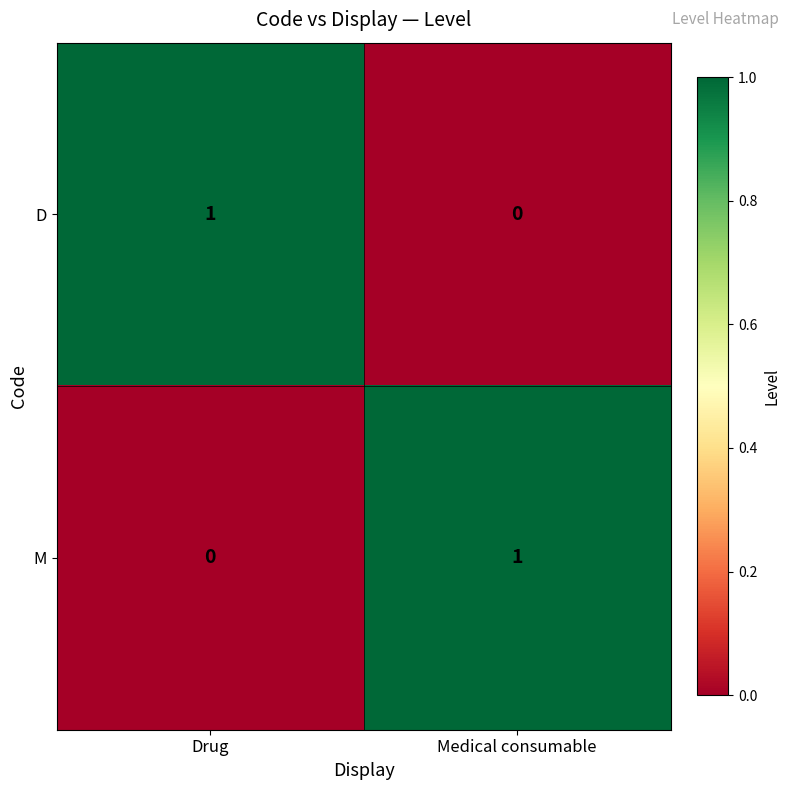

At which label does M reach its peak?

Medical consumable